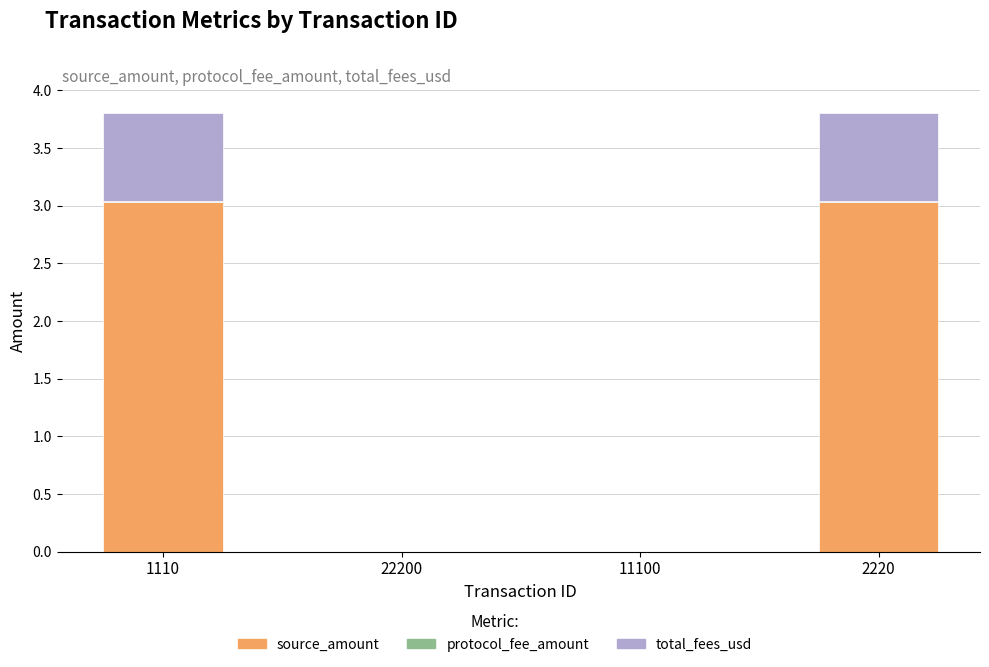

Is it true that source_amount equals 0.0 at 11100?

True